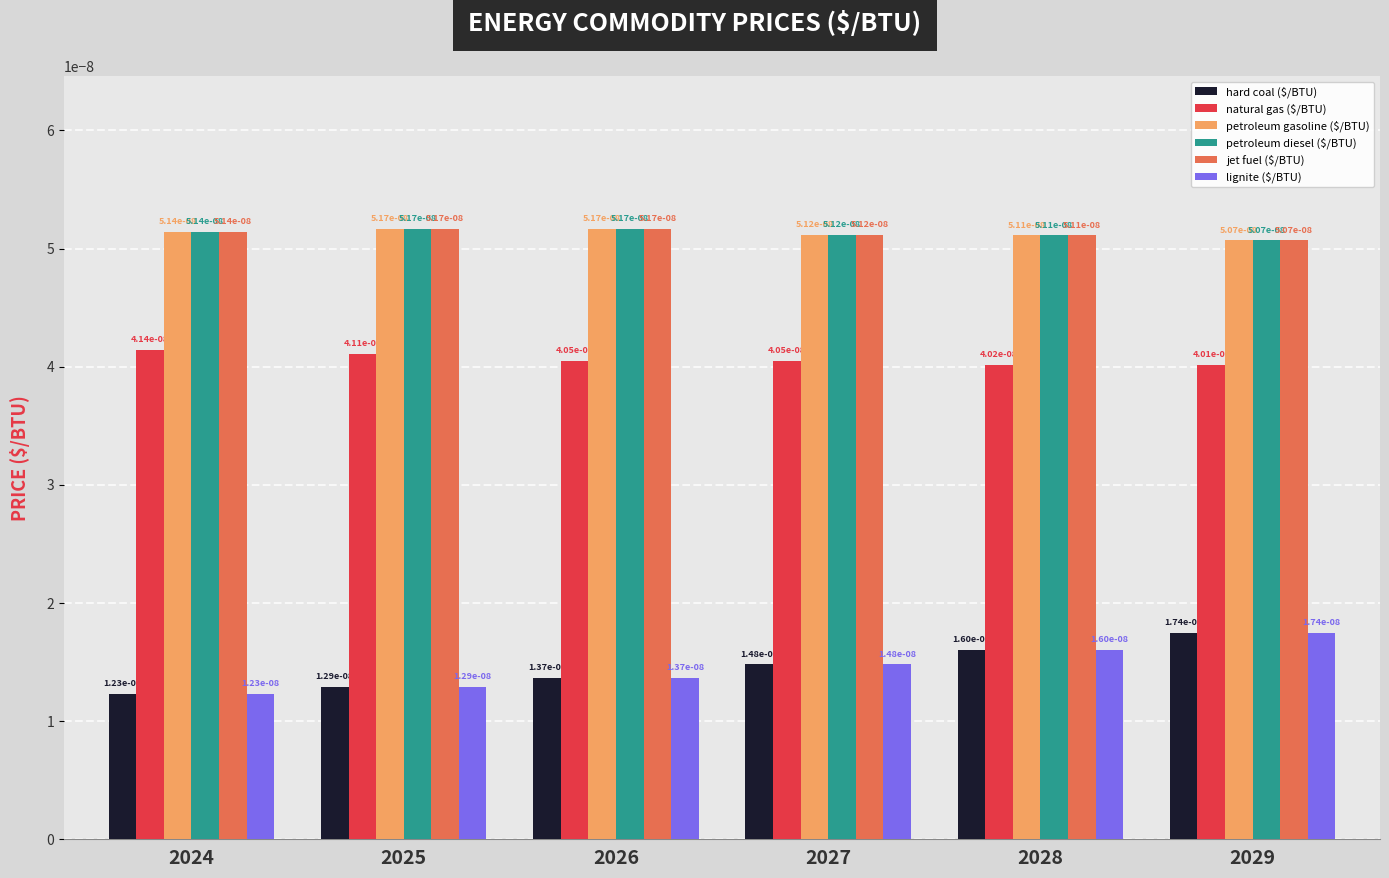

At which label does hard coal ($/BTU) reach its peak?

2029